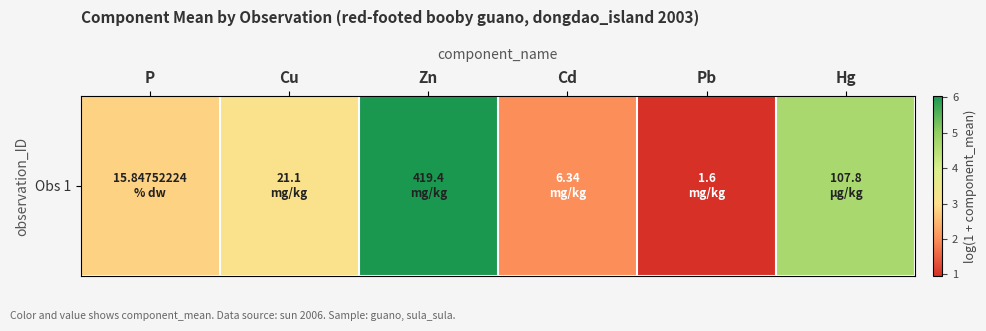

List the labels in order of value, largest first.

Zn, Hg, Cu, P, Cd, Pb